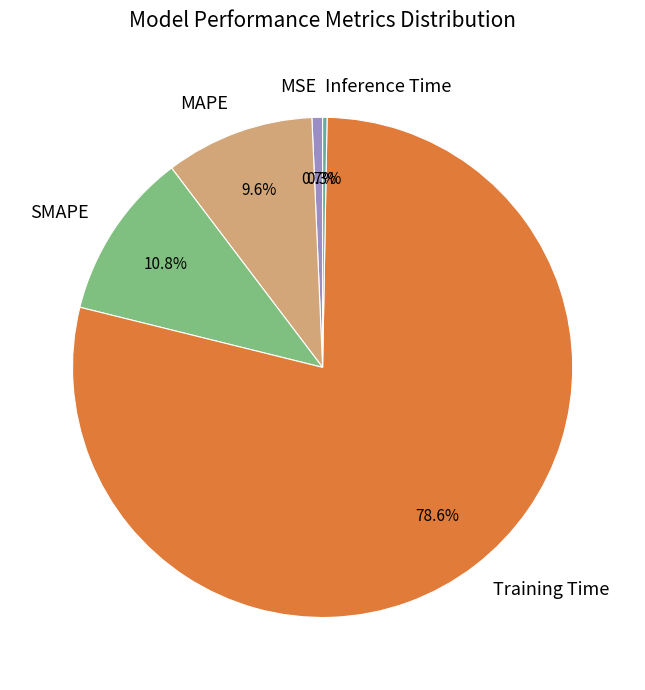

What is the total percentage of MAPE and MSE?

10.3%